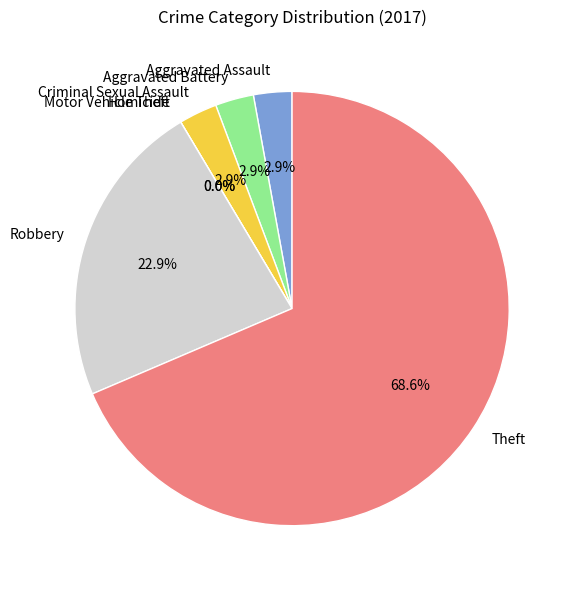

Which category accounts for the majority?

Theft